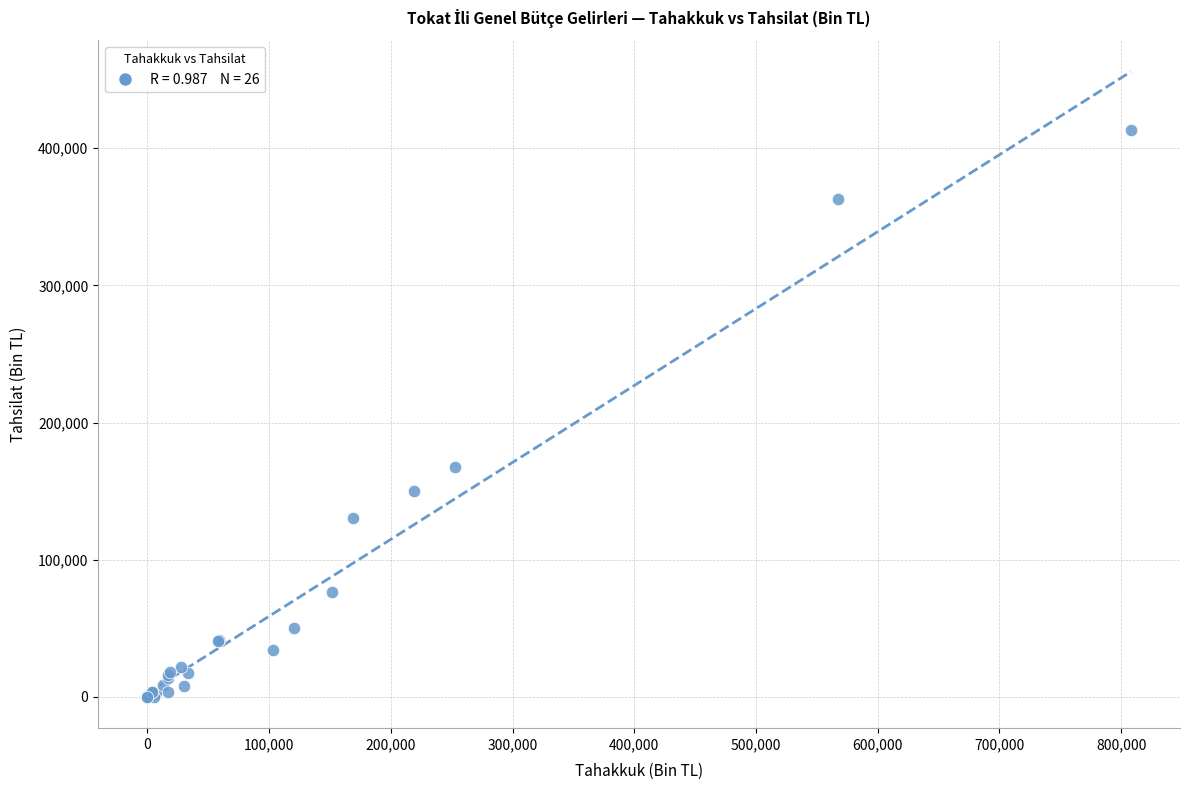

What Y value in the scatter plot is closest to 206773?

167328